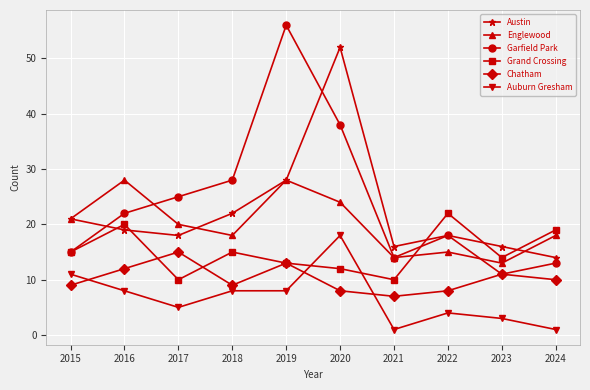

Which series has the largest total across all categories?

Garfield Park